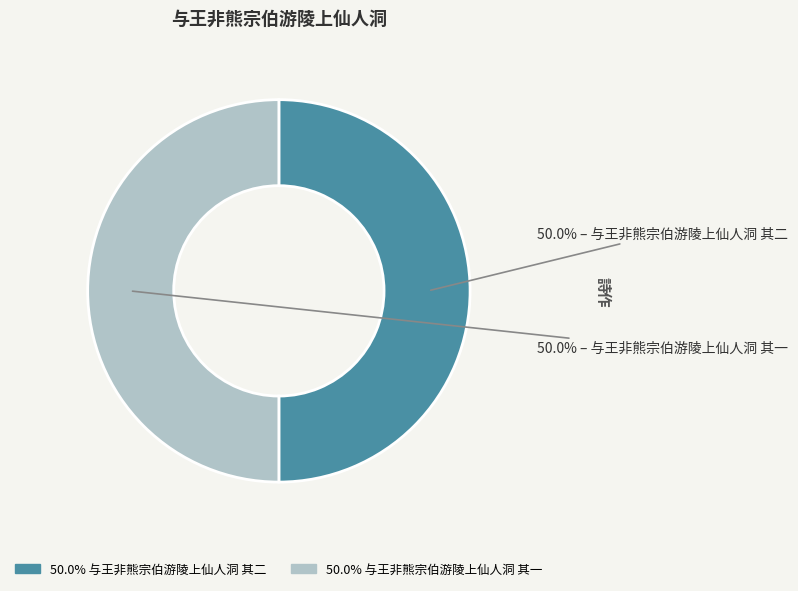

Count the number of slices in the pie.

2